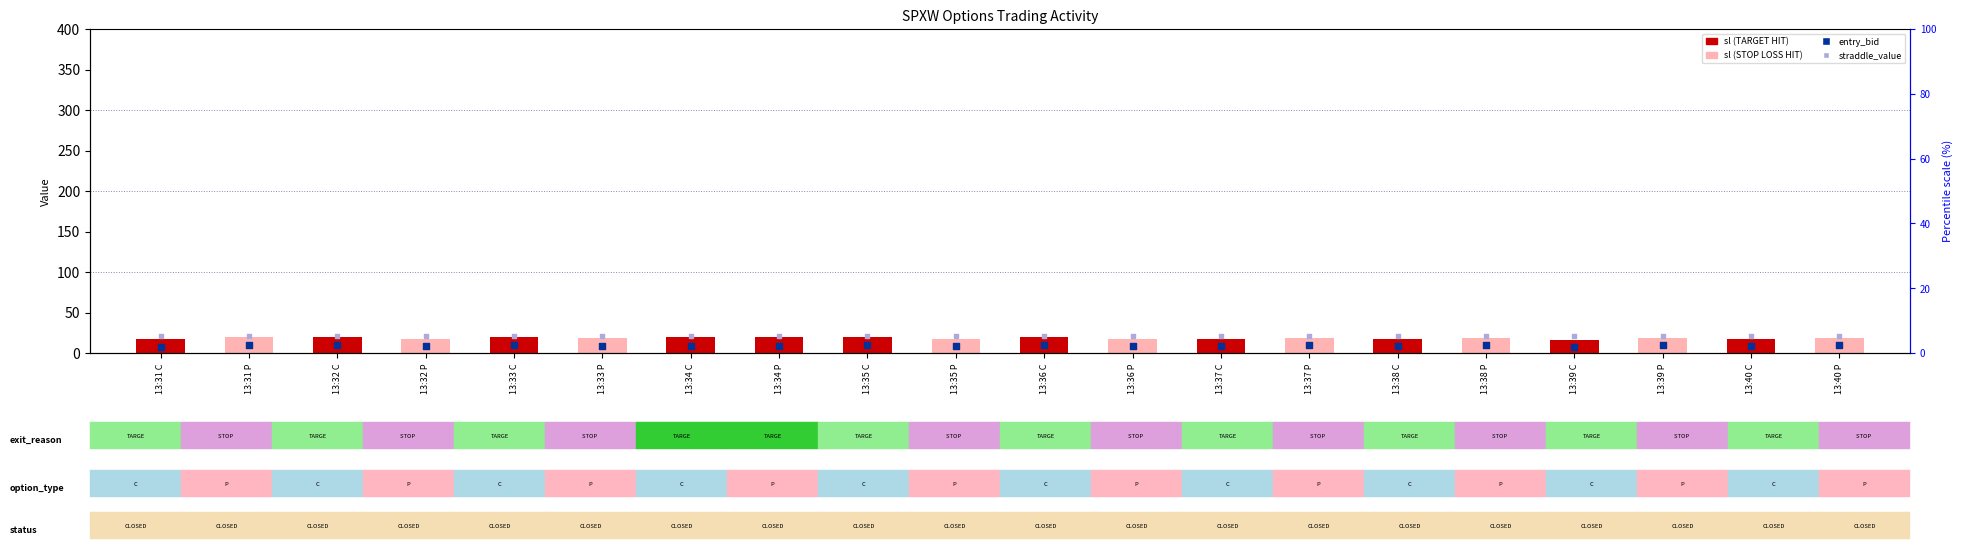

Which series has the widest spread of Y values?

sl